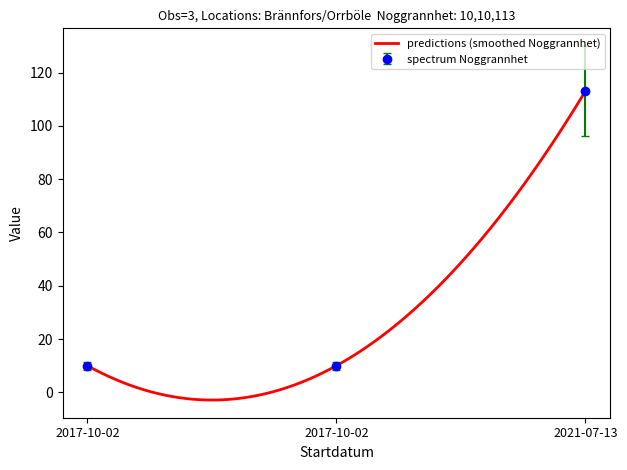

The Ost series shows 10.0 at 2017-10-02. True or false?

True